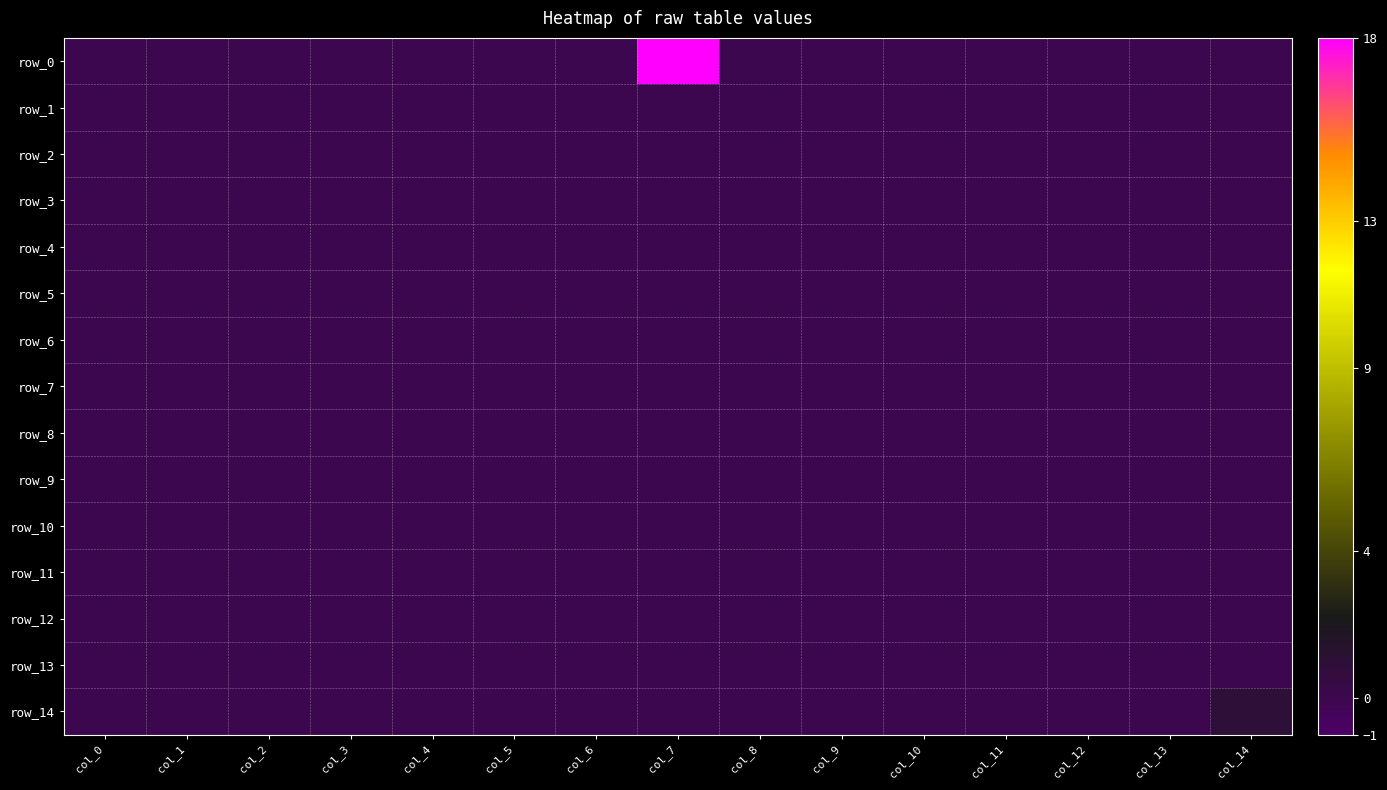

Which series has the largest total across all categories?

row_0